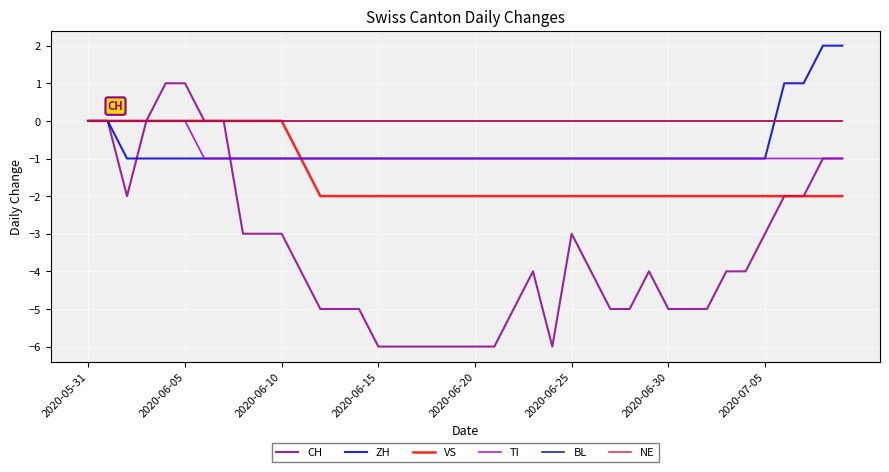

Reading right to left, transcribe all the data shown in this chart.

CH: -1	-1	-2	-2	-3	-4	-4	-5	-5	-5	-4	-5	-5	-4	-3	-6	-4	-5	-6	-6	-6	-6	-6	-6	-6	-5	-5	-5	-4	-3	-3	-3	0	0	1	1	0	-2	0	0
ZH: 2	2	1	1	-1	-1	-1	-1	-1	-1	-1	-1	-1	-1	-1	-1	-1	-1	-1	-1	-1	-1	-1	-1	-1	-1	-1	-1	-1	-1	-1	-1	-1	-1	-1	-1	-1	-1	0	0
VS: -2	-2	-2	-2	-2	-2	-2	-2	-2	-2	-2	-2	-2	-2	-2	-2	-2	-2	-2	-2	-2	-2	-2	-2	-2	-2	-2	-2	-1	0	0	0	0	0	0	0	0	0	0	0
TI: -1	-1	-1	-1	-1	-1	-1	-1	-1	-1	-1	-1	-1	-1	-1	-1	-1	-1	-1	-1	-1	-1	-1	-1	-1	-1	-1	-1	-1	-1	-1	-1	-1	-1	0	0	0	0	0	0
BL: 0	0	0	0	0	0	0	0	0	0	0	0	0	0	0	0	0	0	0	0	0	0	0	0	0	0	0	0	0	0	0	0	0	0	0	0	0	0	0	0
NE: 0	0	0	0	0	0	0	0	0	0	0	0	0	0	0	0	0	0	0	0	0	0	0	0	0	0	0	0	0	0	0	0	0	0	0	0	0	0	0	0